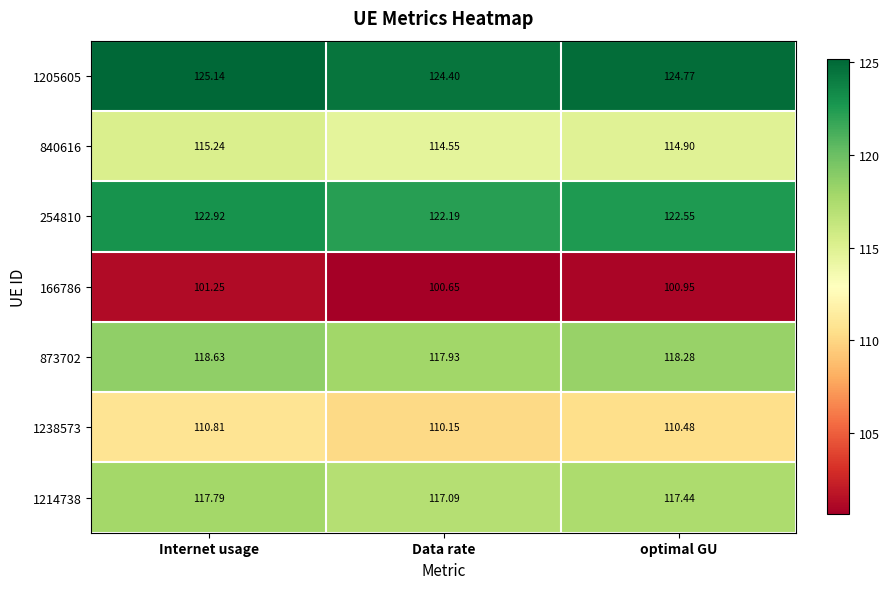

At how many categories does at least one series exceed 111?

3